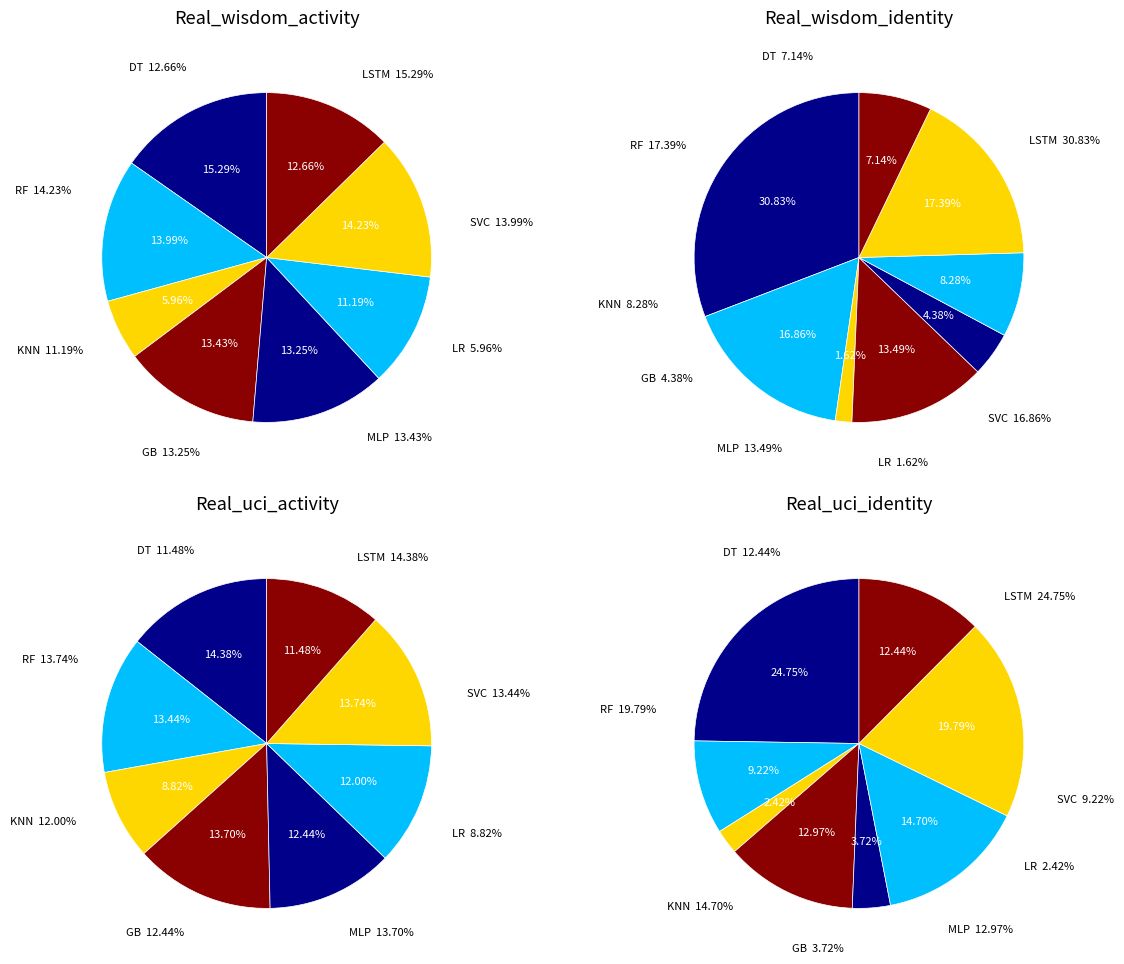

Count the number of slices in the pie.

8